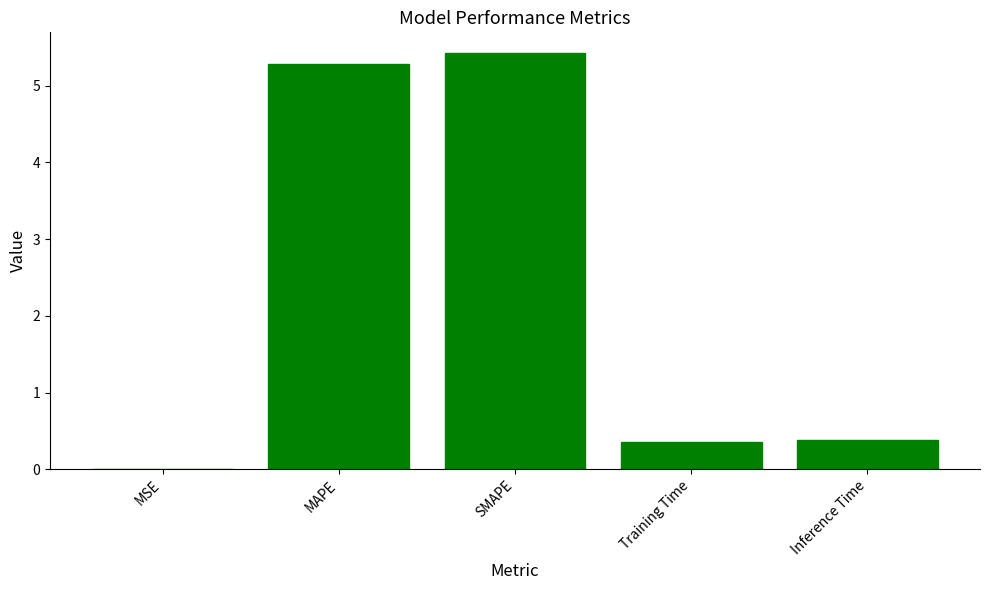

Which has a higher value, MSE or Training Time?

Training Time